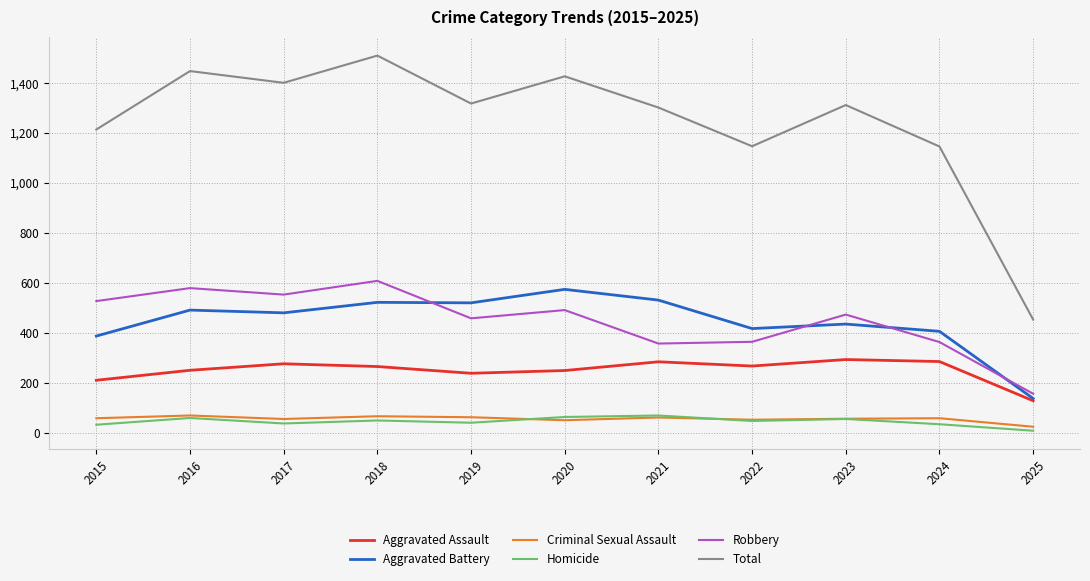

True or false: Aggravated Battery and Criminal Sexual Assault cross at least once.

False